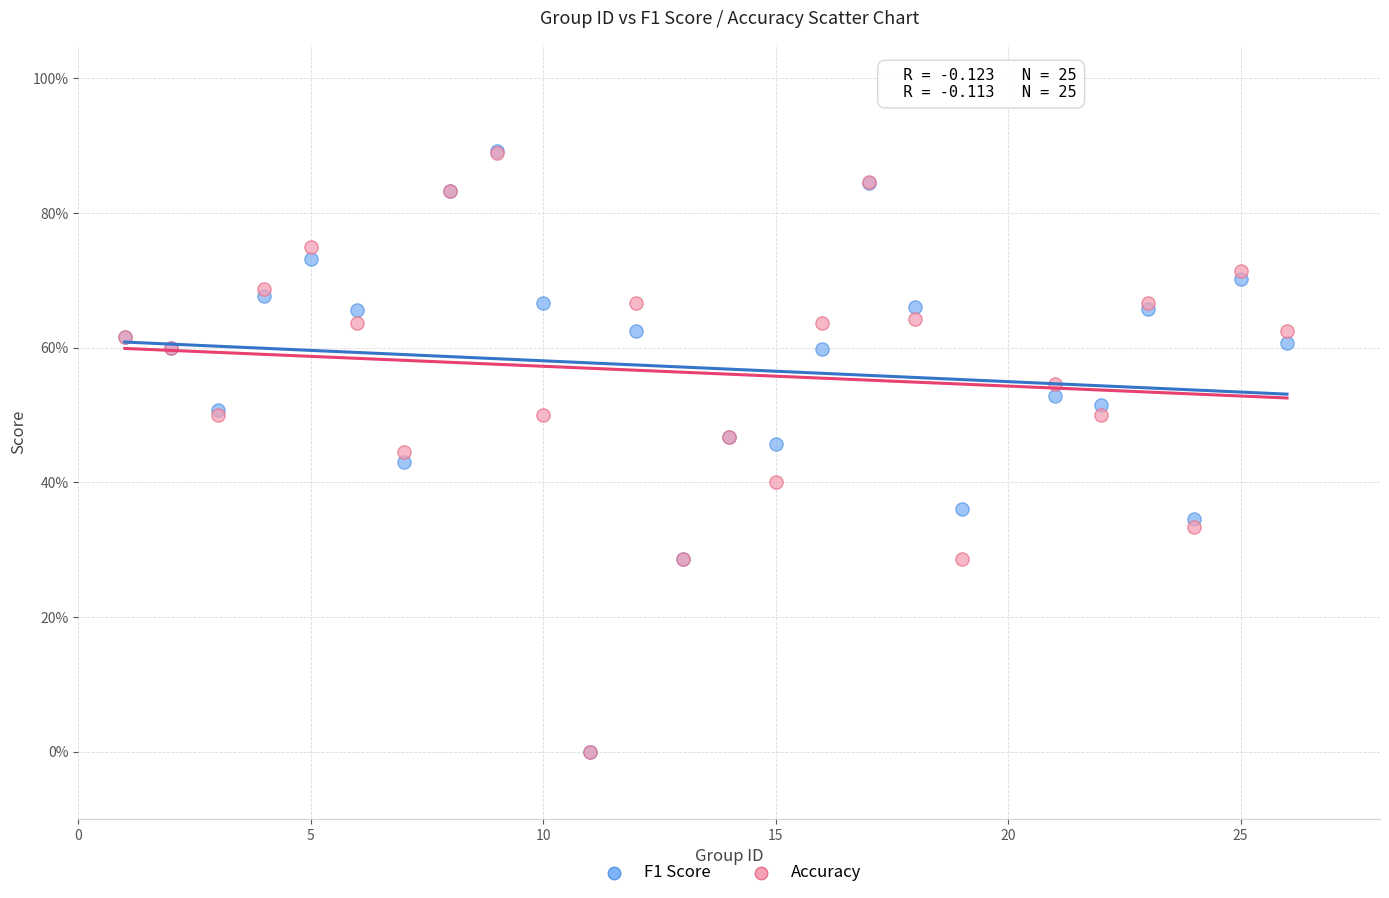

What are all the series names shown in the legend?

F1 Score, Accuracy